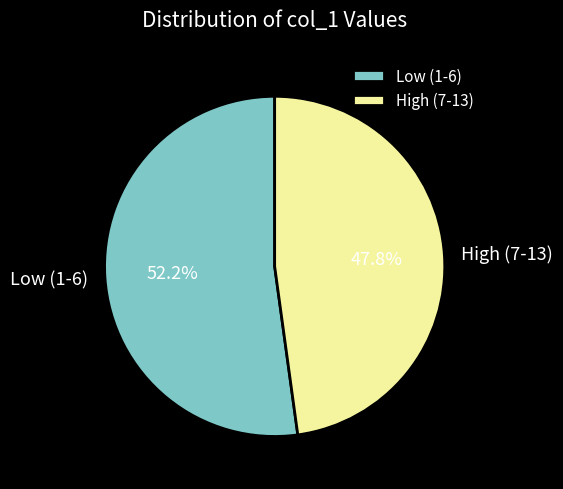

Approximately how many times larger is the value at Low (1-6) compared to High (7-13)?

1.1